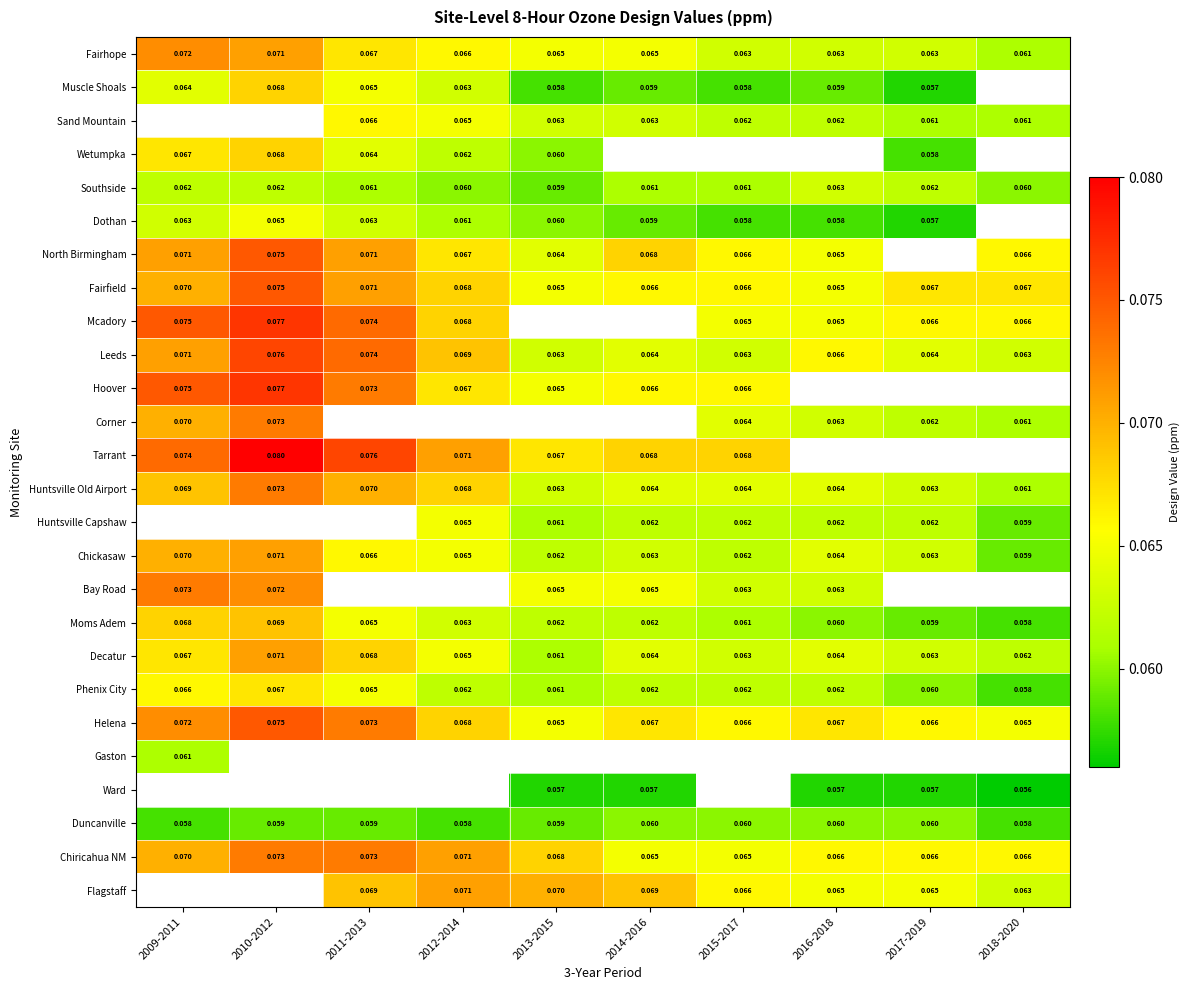

How many distinct data groups are displayed?

26